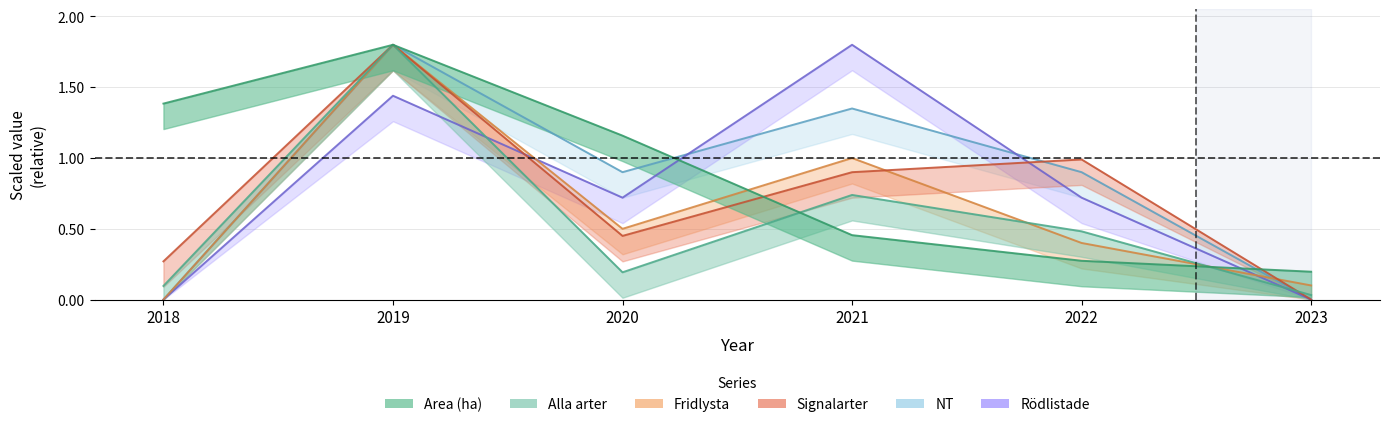

Is the value of Area (ha) at 2023 greater than the value of Fridlysta at 2023?

Yes